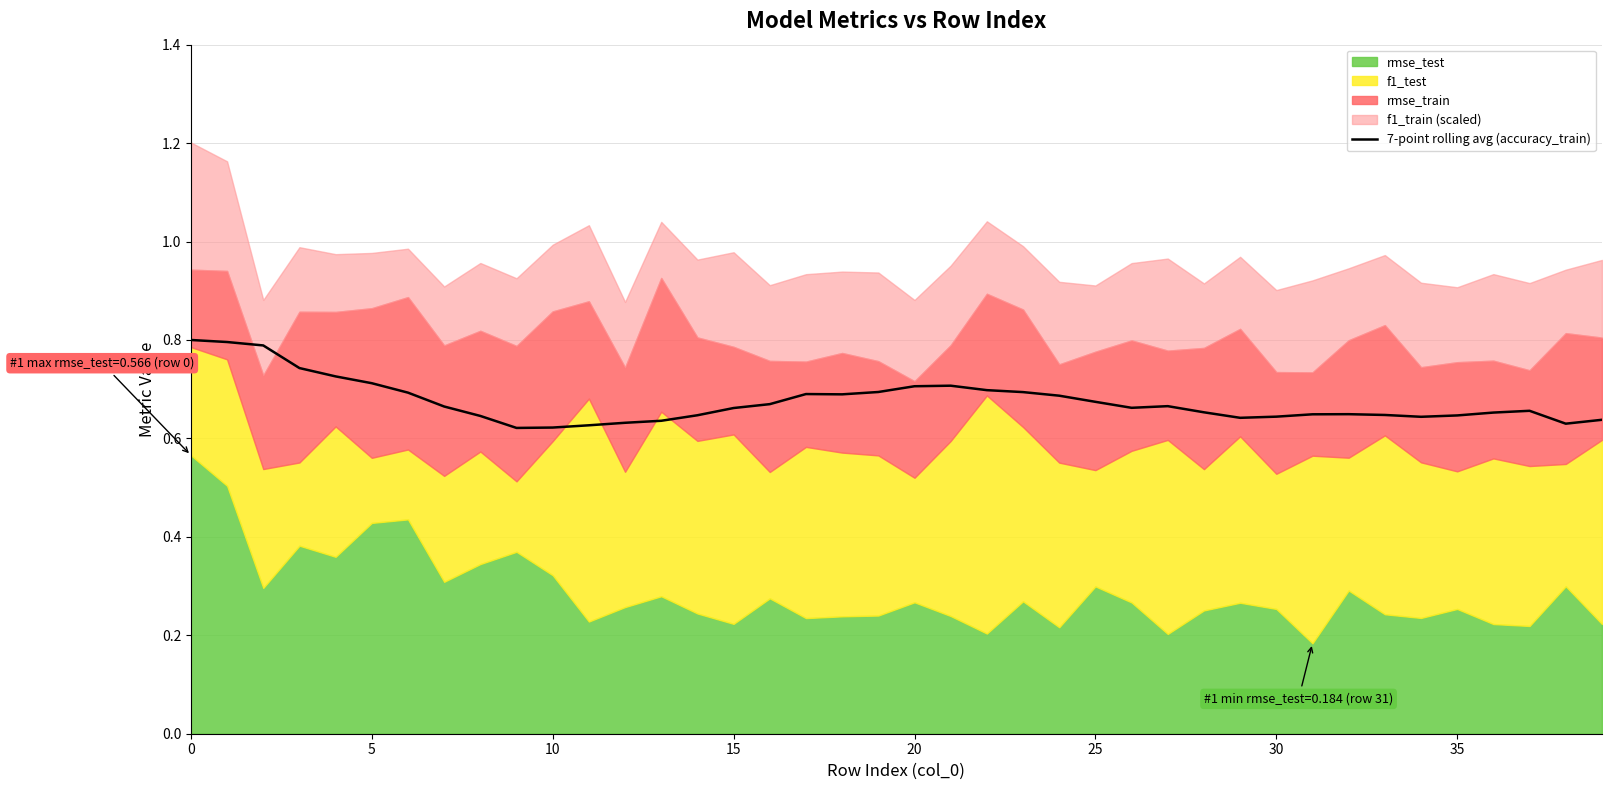

What is the difference between the maximum and minimum values?

0.2